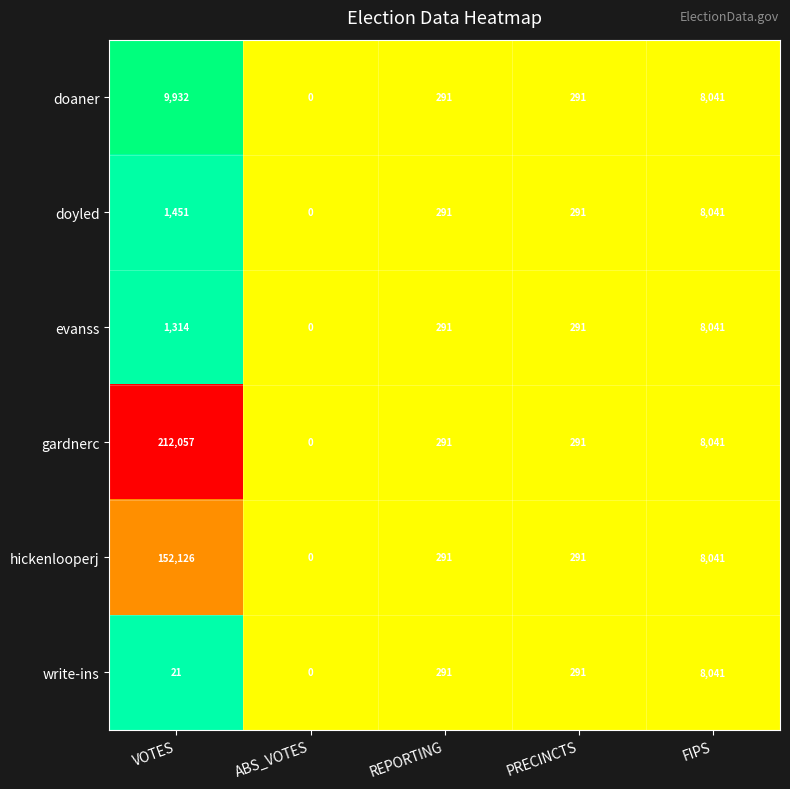

At which category does the chart reach its peak across all series?

VOTES